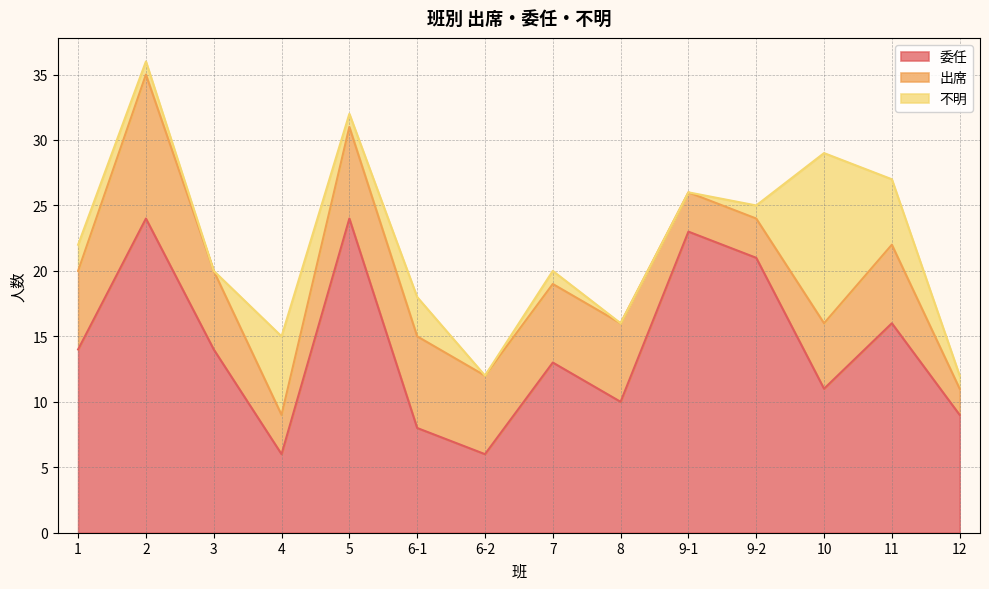

Reading left to right, extract all data points from this chart.

委任: 14	24	14	6	24	8	6	13	10	23	21	11	16	9
出席: 6	11	6	3	7	7	6	6	6	3	3	5	6	2
不明: 2	1	0	6	1	3	0	1	0	0	1	13	5	1